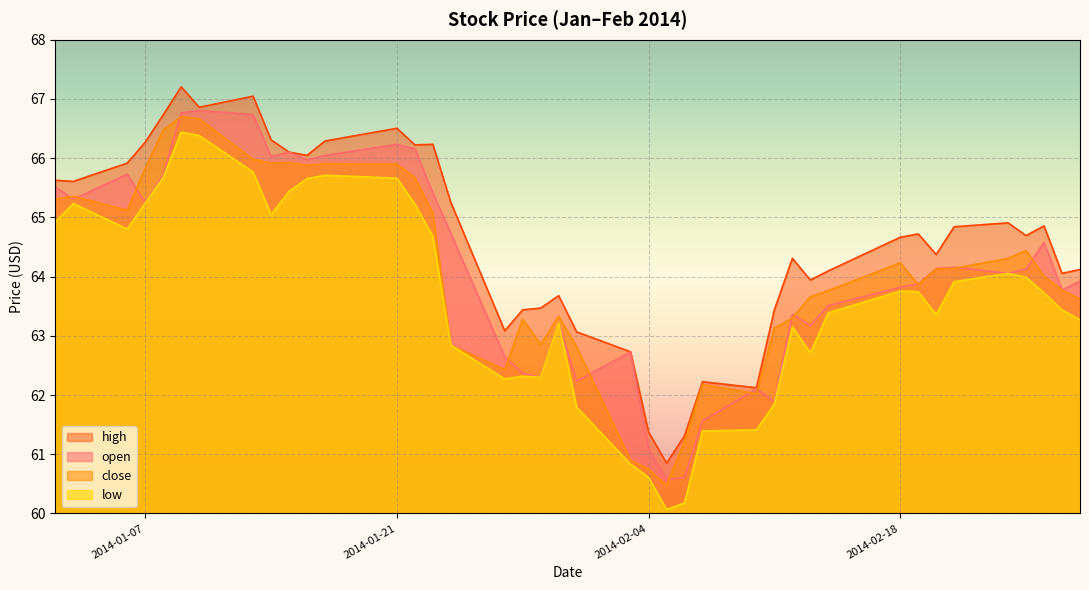

The high series shows 63.7 at 2014-01-30. True or false?

True